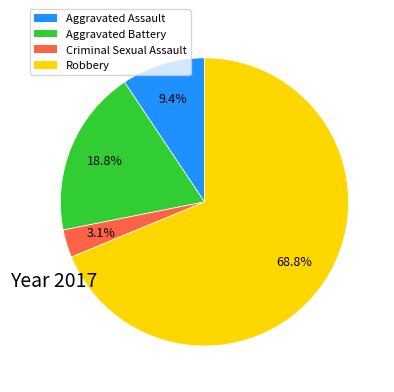

Rank the categories by value from lowest to highest.

Criminal Sexual Assault, Aggravated Assault, Aggravated Battery, Robbery